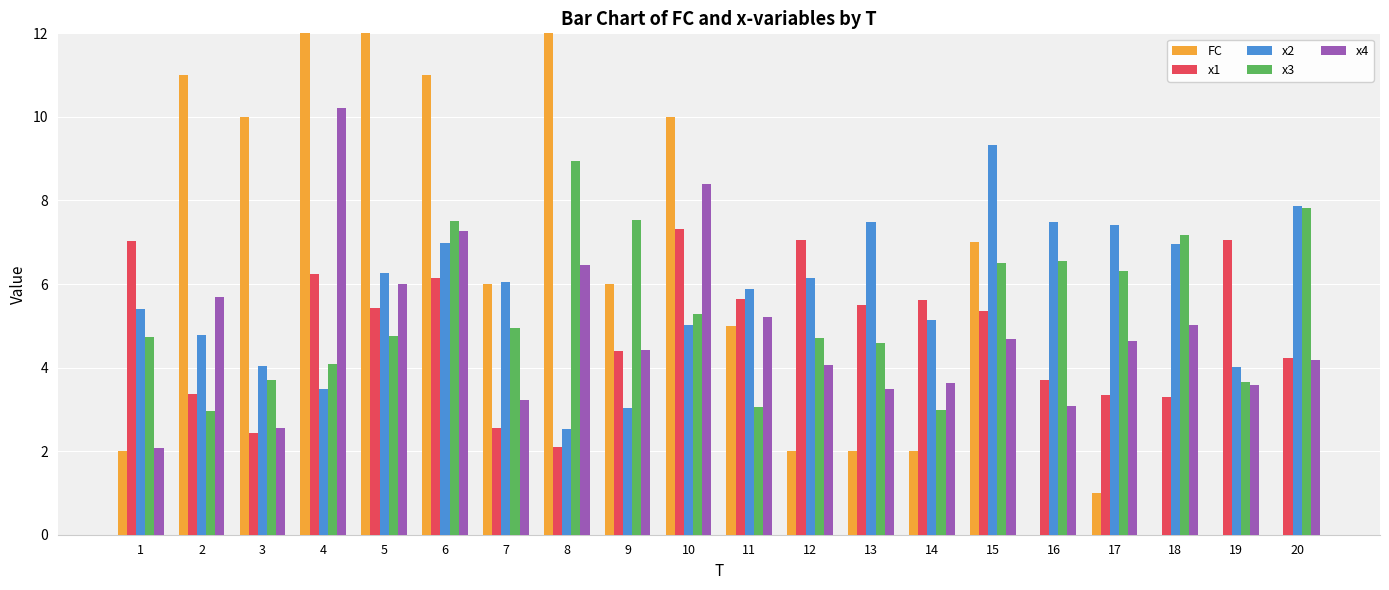

What are all the series names shown in the legend?

FC, x1, x2, x3, x4